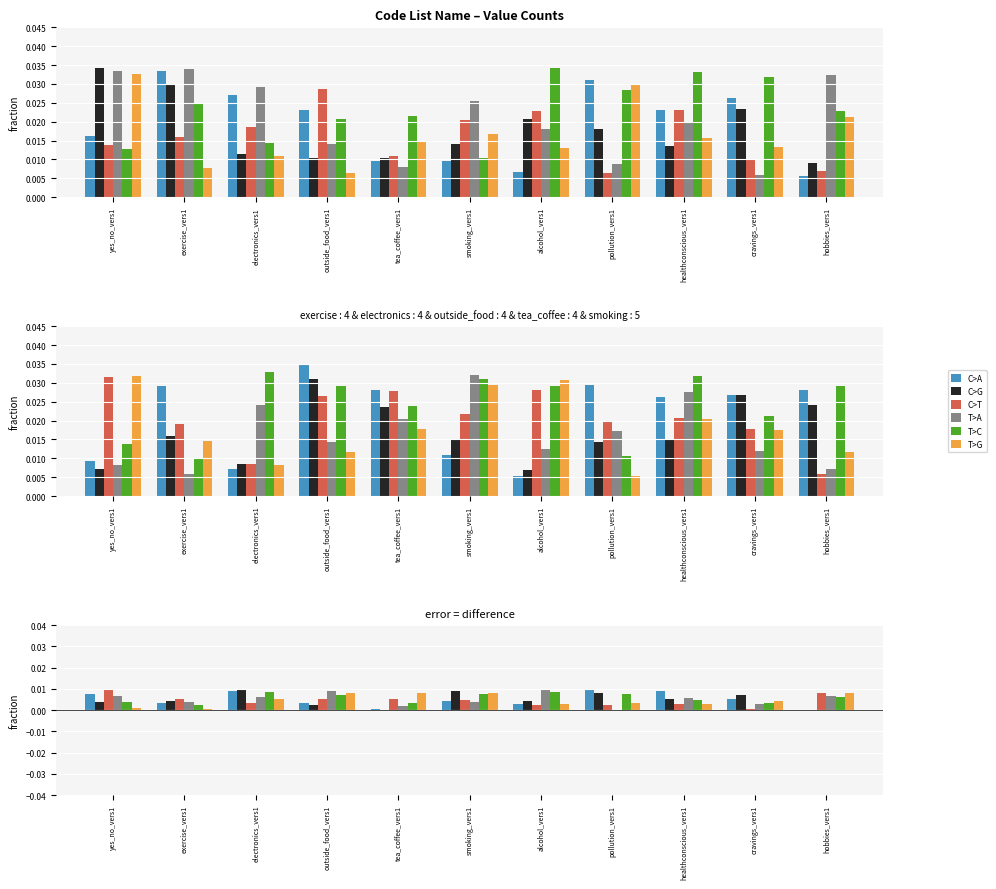

How many series are shown in this chart?

6